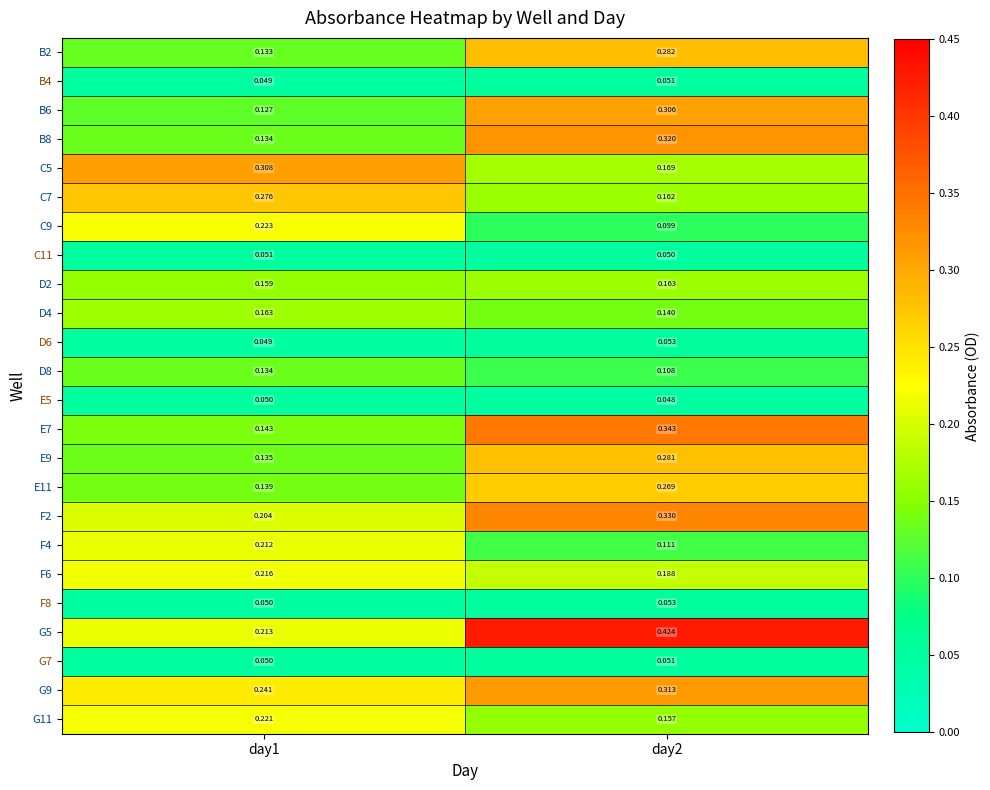

Is the value of G7 at day1 greater than the value of C9 at day2?

No